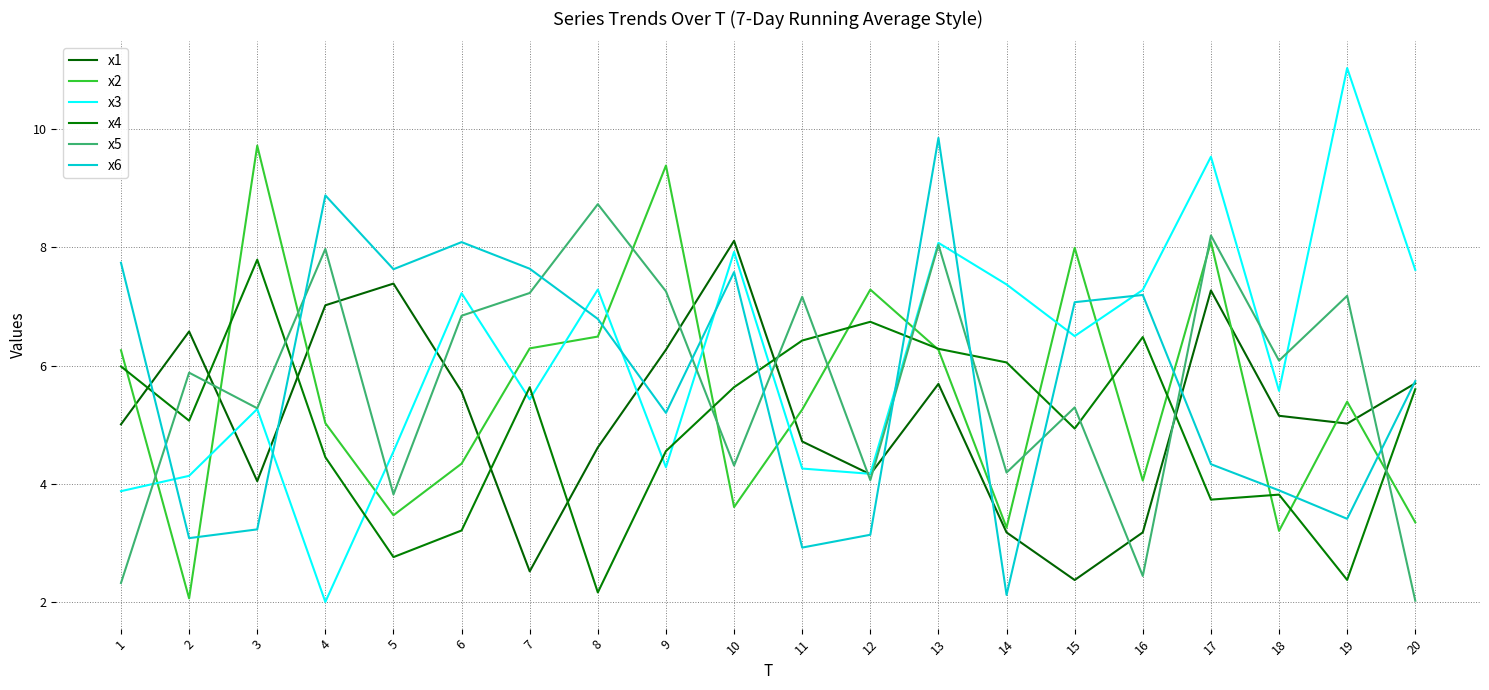

How many times do x2 and x5 cross each other?

10